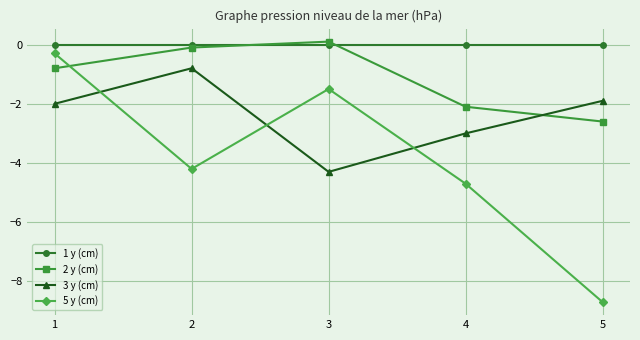

True or false: 1 y (cm) and 5 y (cm) cross at least once.

False